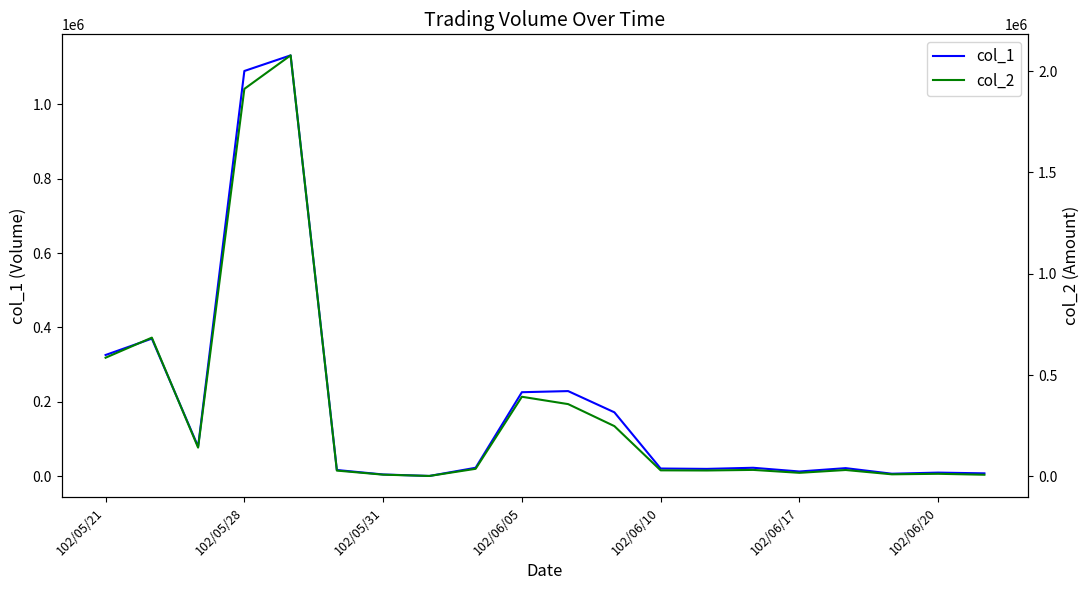

What is the smallest value displayed?

1000